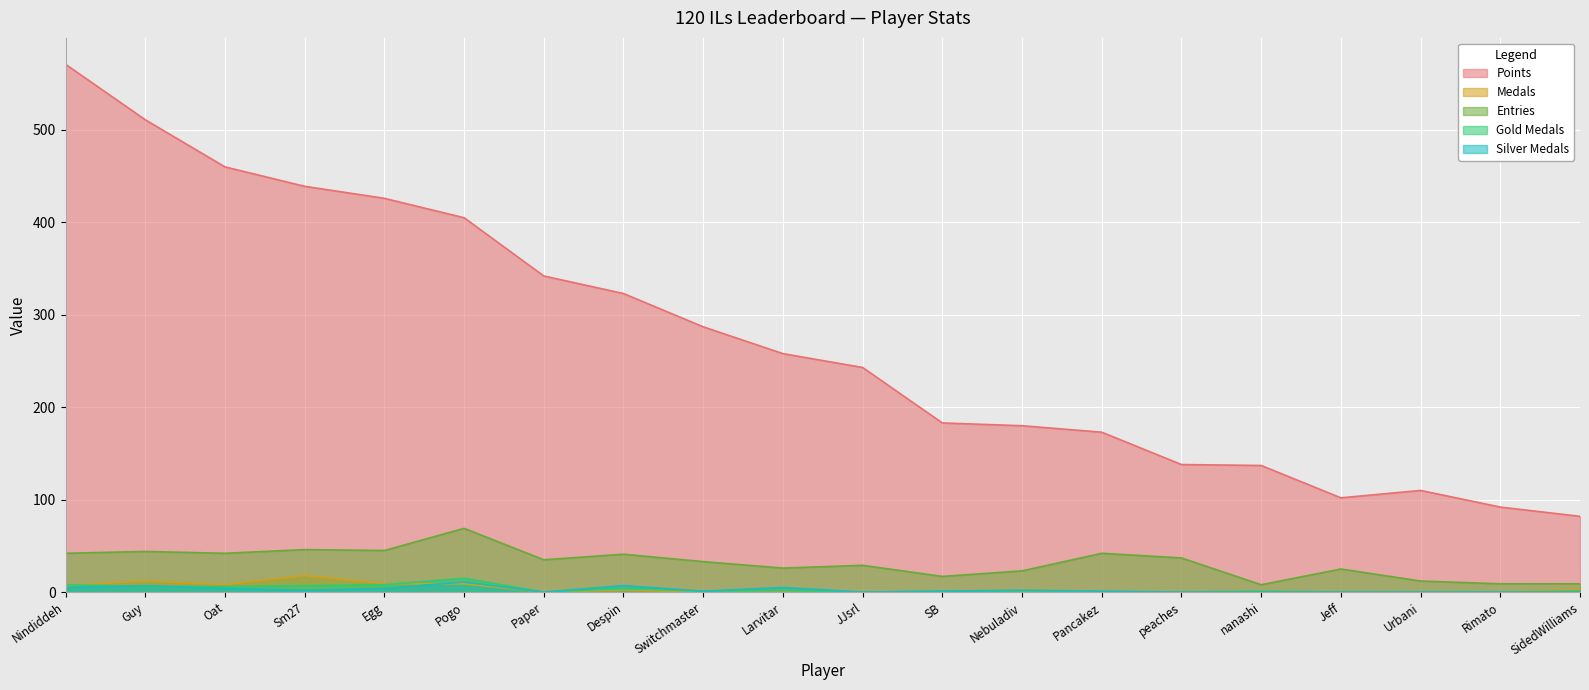

Reading left to right, what are all the values shown in this chart?

Points: Nindiddeh=571	Guy=511	Oat=460	Sm27=439	Egg=426	Pogo=405	Paper=342	Despin=323	Switchmaster=287	Larvitar=258	JJsrl=243	SB=183	Nebuladiv=180	Pancakez=173	peaches=138	nanashi=137	Jeff=102	Urbani=110	Rimato=92	SidedWilliams=82
Medals: Nindiddeh=7	Guy=12	Oat=8	Sm27=18	Egg=9	Pogo=9	Paper=0	Despin=2	Switchmaster=0	Larvitar=0	JJsrl=0	SB=0	Nebuladiv=1	Pancakez=0	peaches=0	nanashi=1	Jeff=0	Urbani=0	Rimato=0	SidedWilliams=3
Entries: Nindiddeh=42	Guy=44	Oat=42	Sm27=46	Egg=45	Pogo=69	Paper=35	Despin=41	Switchmaster=33	Larvitar=26	JJsrl=29	SB=17	Nebuladiv=23	Pancakez=42	peaches=37	nanashi=8	Jeff=25	Urbani=12	Rimato=9	SidedWilliams=9
Gold Medals: Nindiddeh=8	Guy=6	Oat=6	Sm27=7	Egg=8	Pogo=15	Paper=0	Despin=4	Switchmaster=1	Larvitar=2	JJsrl=0	SB=1	Nebuladiv=0	Pancakez=0	peaches=0	nanashi=1	Jeff=0	Urbani=0	Rimato=0	SidedWilliams=1
Silver Medals: Nindiddeh=5	Guy=7	Oat=4	Sm27=2	Egg=4	Pogo=11	Paper=0	Despin=7	Switchmaster=1	Larvitar=5	JJsrl=0	SB=1	Nebuladiv=2	Pancakez=1	peaches=0	nanashi=0	Jeff=0	Urbani=0	Rimato=0	SidedWilliams=0